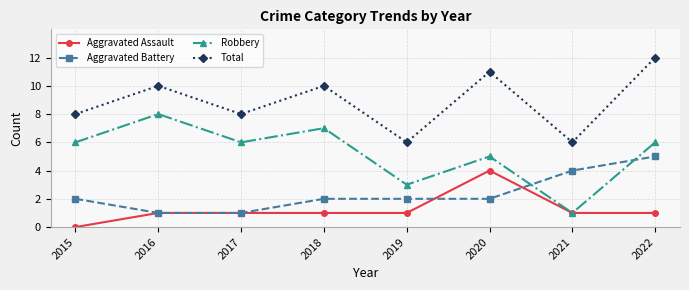

Between 2017 and 2018, which series saw the biggest shift?

Total